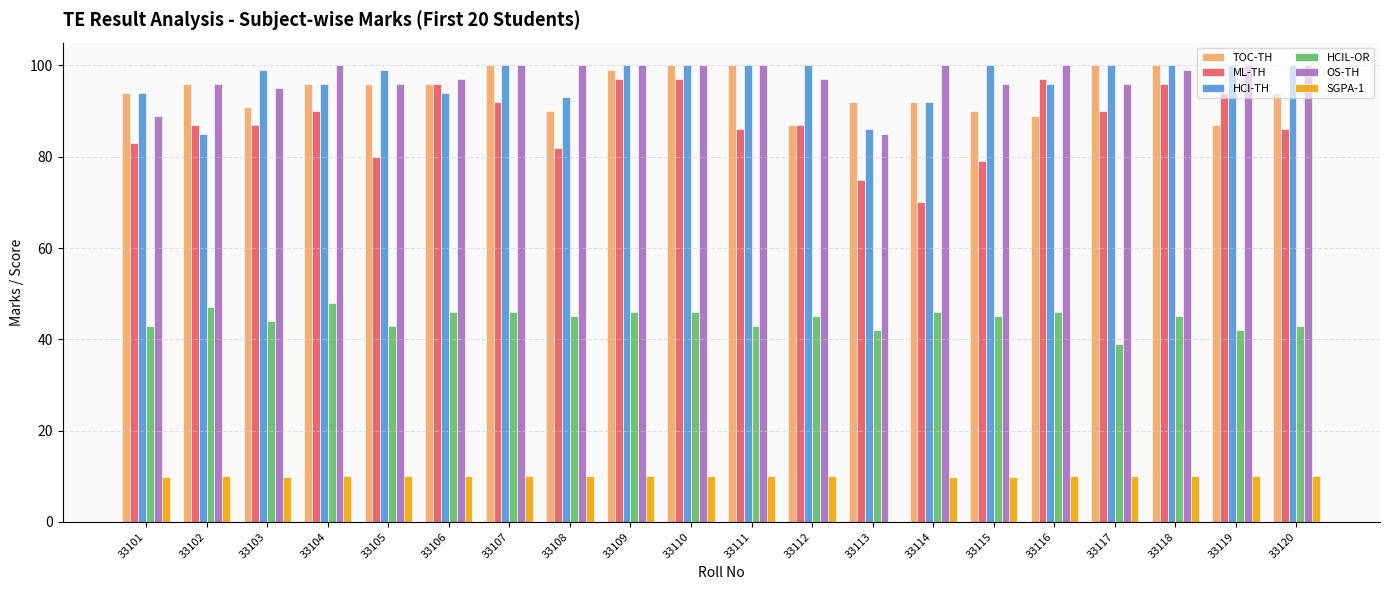

True or false: ML-TH has a value of 49.6 at 33108.

False